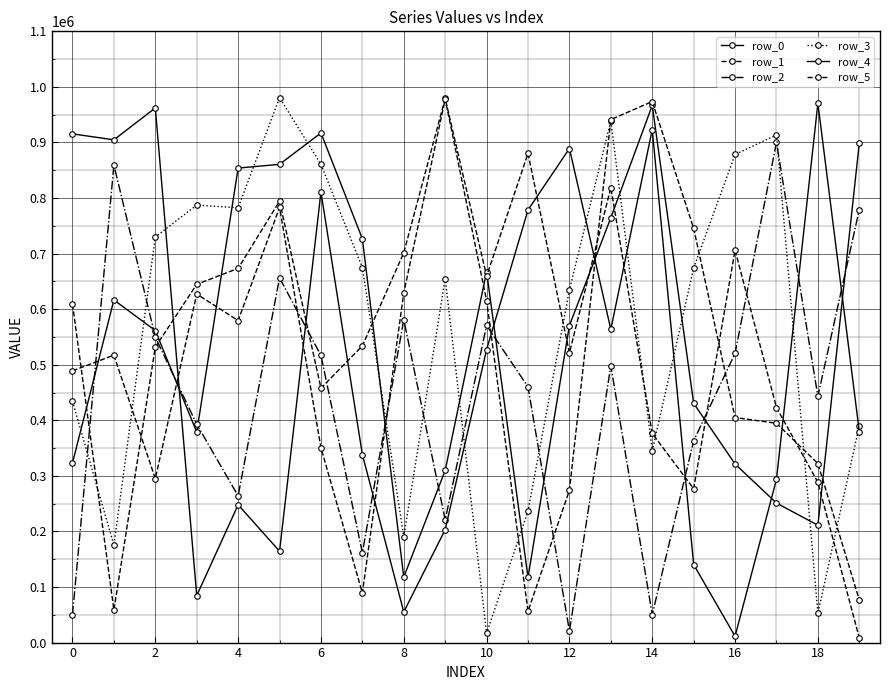

True or false: row_3 has more than 1 interior local peaks.

True